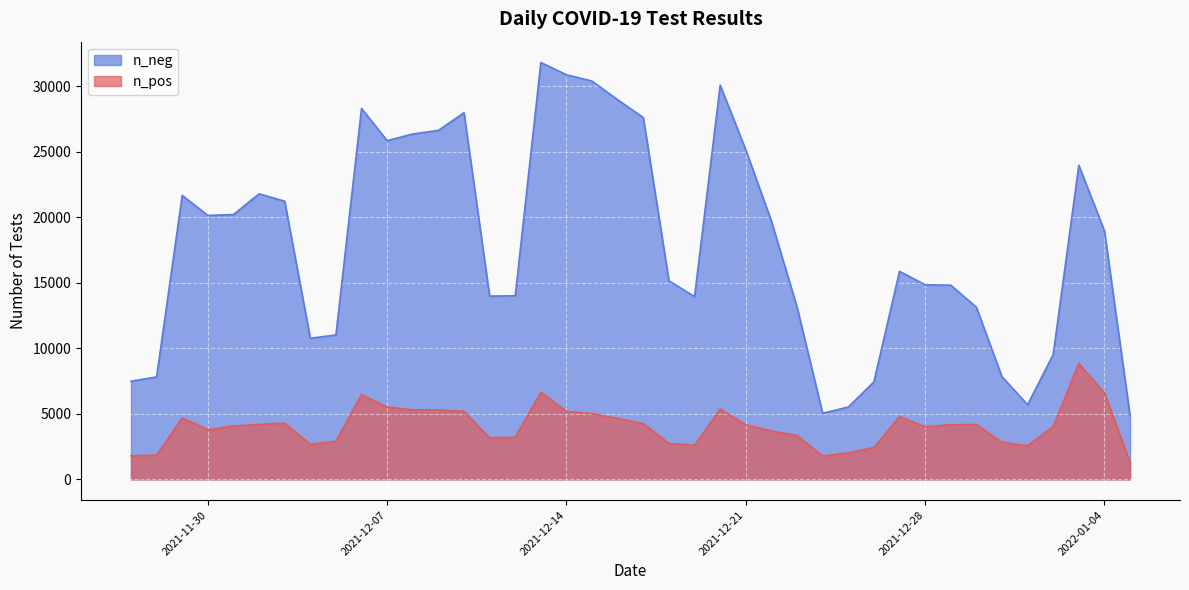

At which category is the sum across all series the highest?

2021-12-13